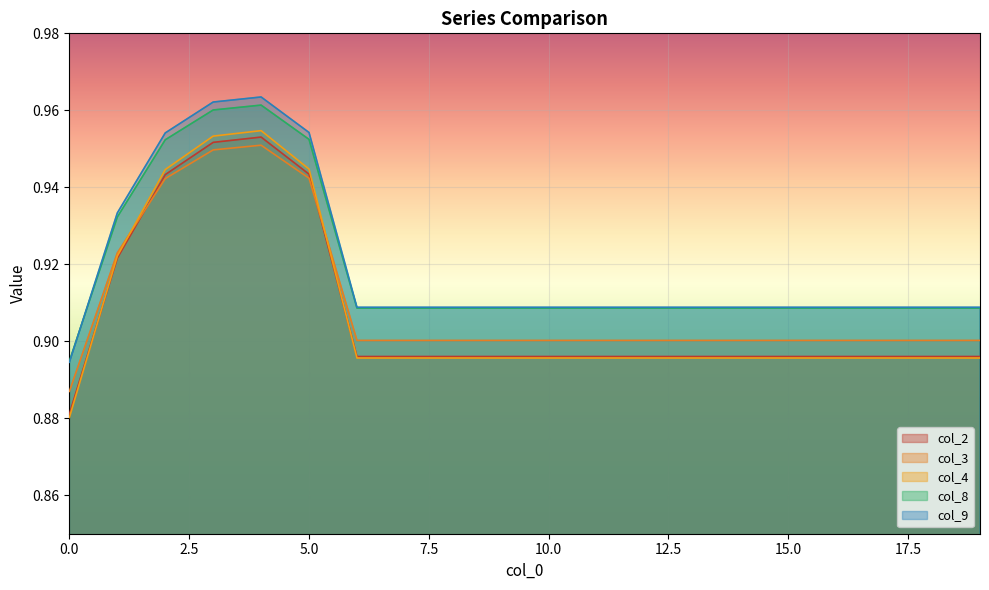

What is the value of the col_9 point at the 4th from the left?

1.0